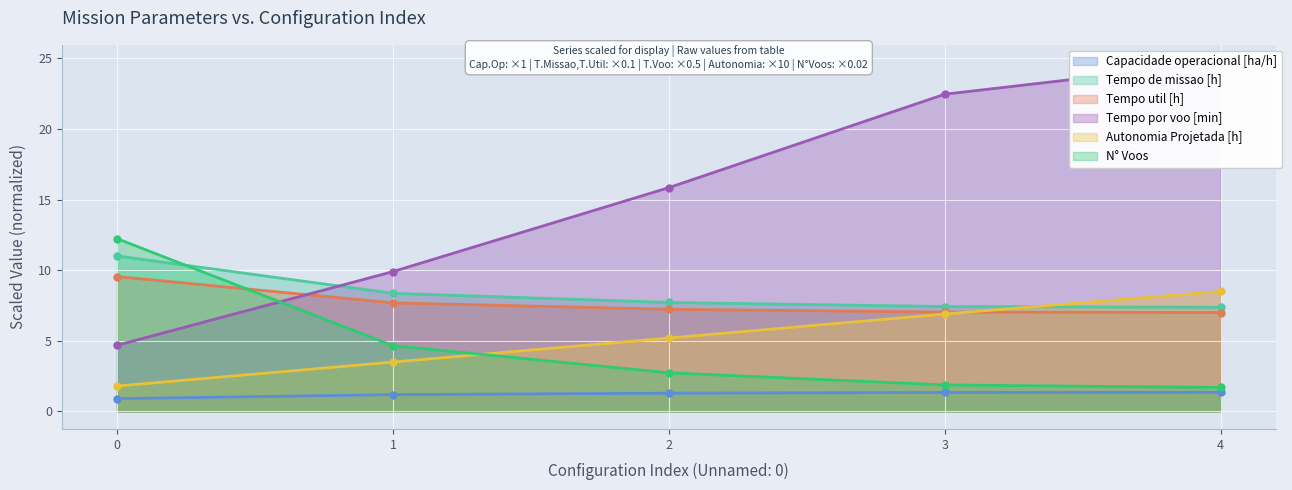

Which series changed the most between 0 and 4?

Tempo por voo [min]